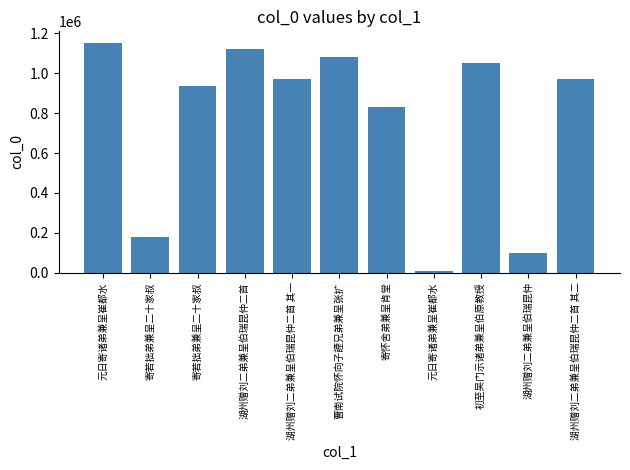

Reading left to right, extract all data points from this chart.

元日寄诸弟兼呈崔都水=1152842	寄若拙弟兼呈二十家叔=180498	寄若拙弟兼呈二十家叔=938232	湖州赠刘二弟兼呈伯瑞昆仲二首=1123703	湖州赠刘二弟兼呈伯瑞昆仲二首 其一=973472	曹南试院怀向子諲兄弟兼呈张扩=1079695	寄怀舍弟兼呈肯堂=830492	元日寄诸弟兼呈崔都水=5692	初至吴门示诸弟兼呈伯原教授=1049722	湖州赠刘二弟兼呈伯瑞昆仲=96413	湖州赠刘二弟兼呈伯瑞昆仲二首 其二=973471